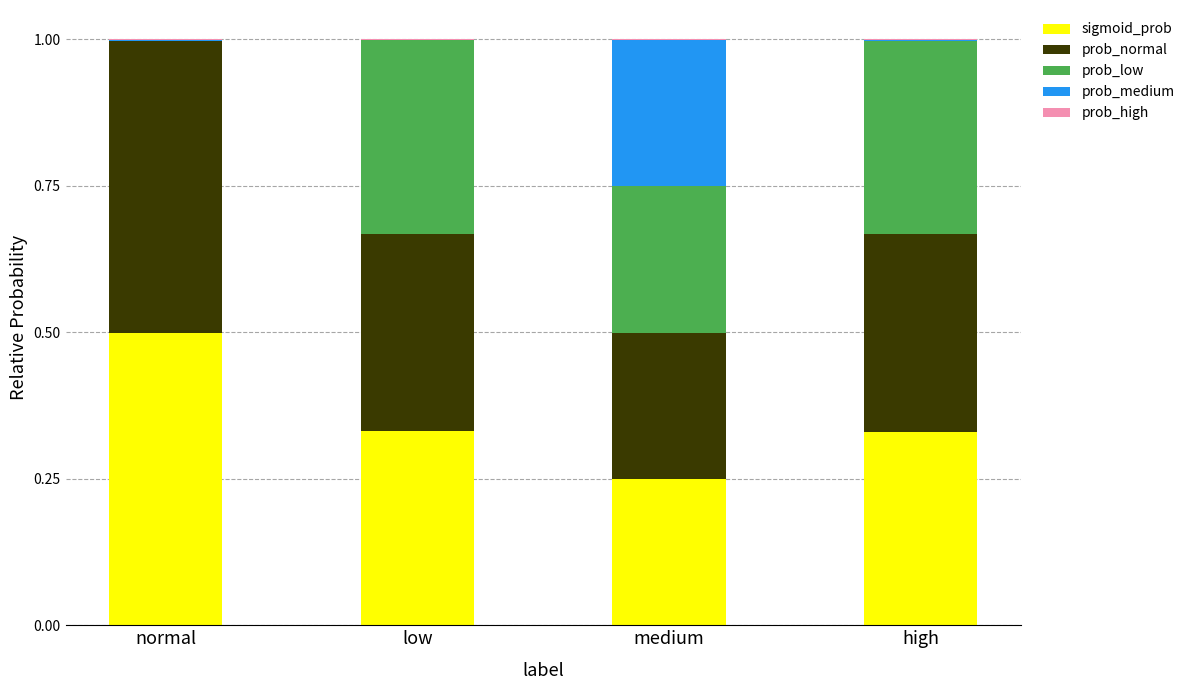

Does the chart contain stacked bars?

Yes